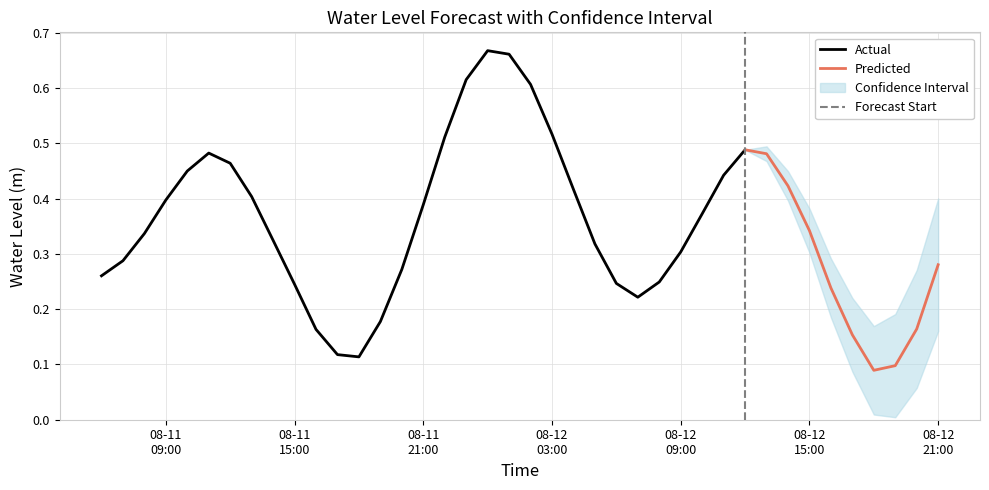

What value does the data have at 2023-08-11 23:00:00?

0.6